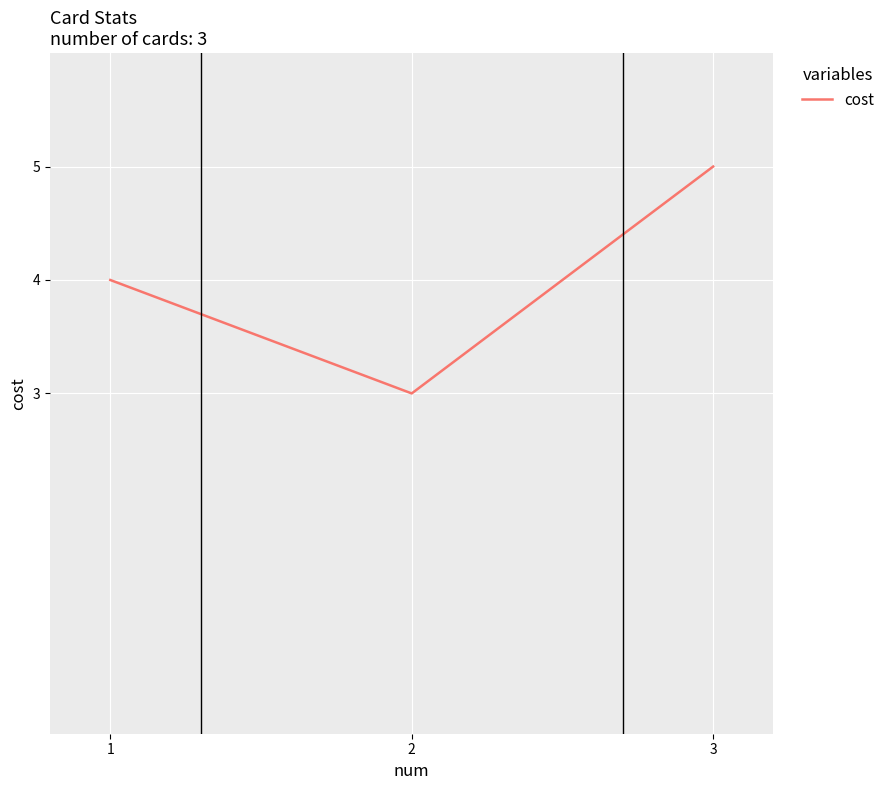

What is the sum of the values at 2 and 3?

8